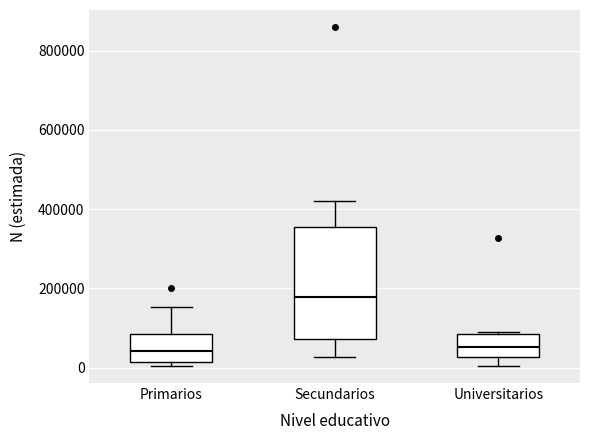

Where is the lower edge of the box for Secundarios on the y-axis? The values are not printed on the chart, so give them approximately, as read against the axis.

80000